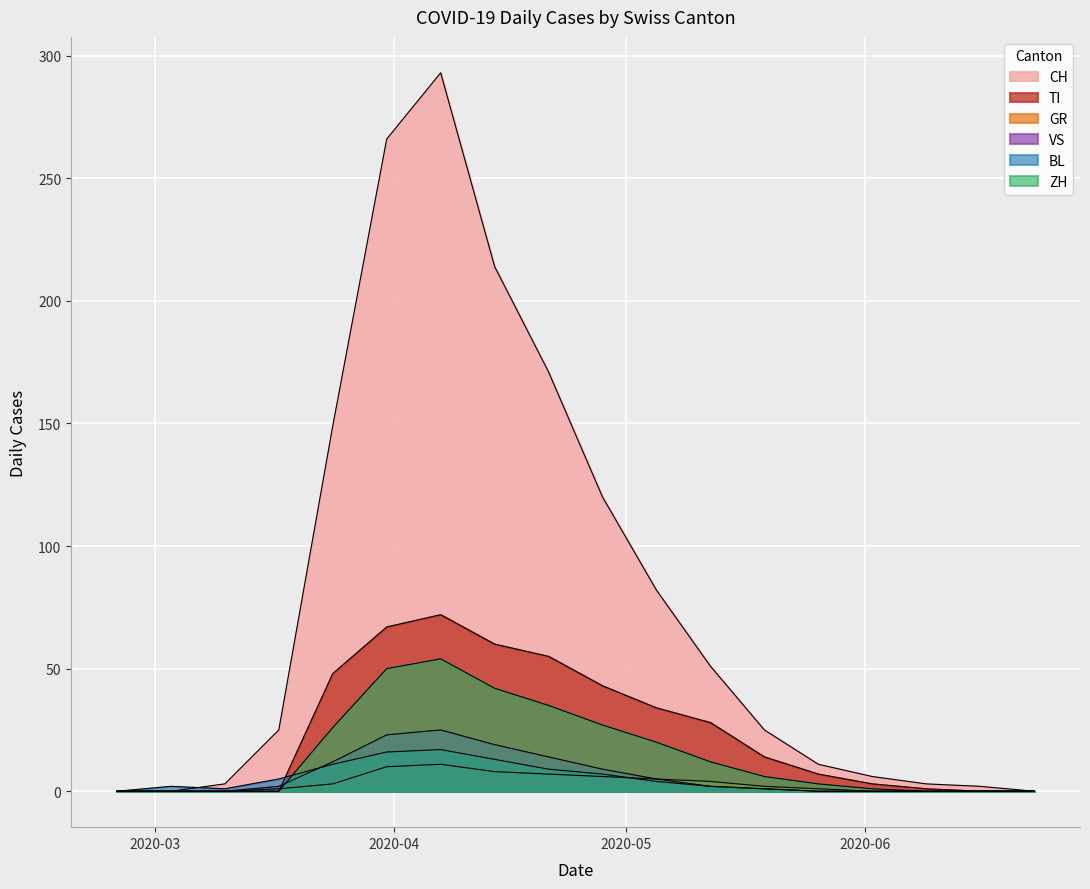

What is the approximate value of ZH at 2020-03-31, to the nearest 5?

50